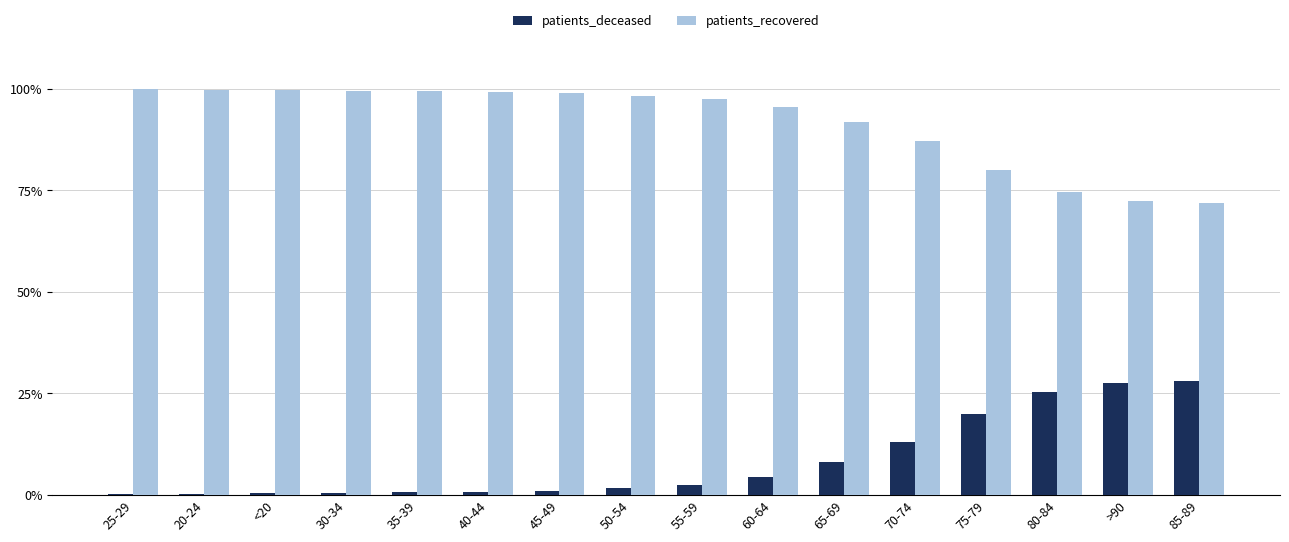

Count the number of categories in the chart.

16